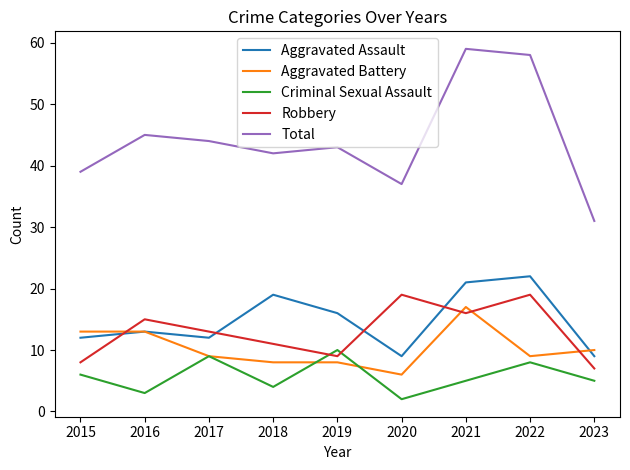

Which series ends up on top after the final intersection of Aggravated Battery and Robbery?

Aggravated Battery